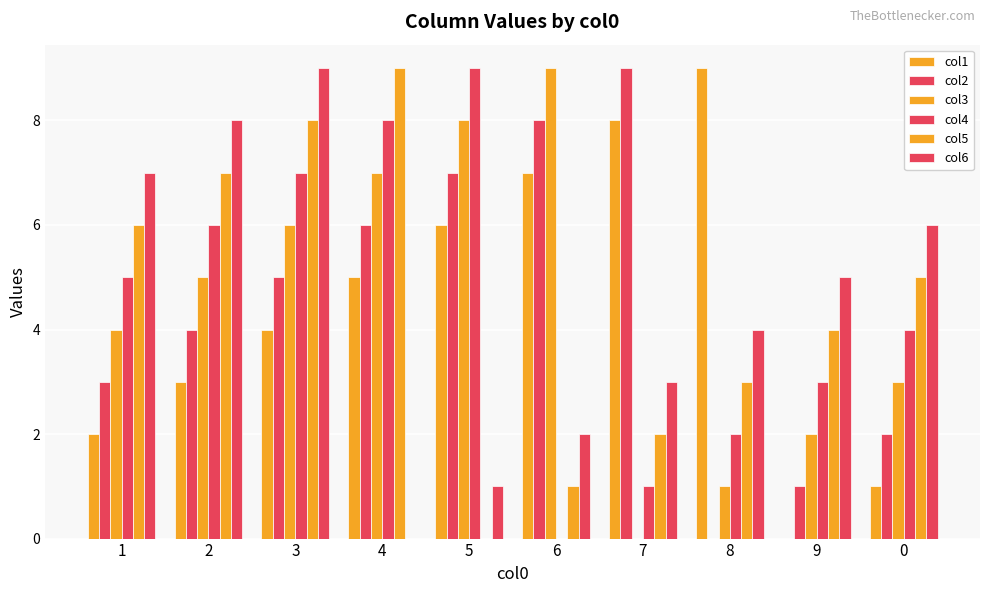

At which category does the chart reach its minimum across all series?

9